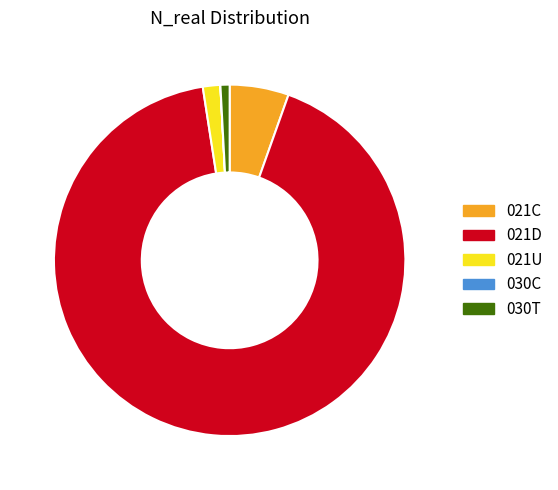

Is there any slice that represents more than half of the pie?

Yes